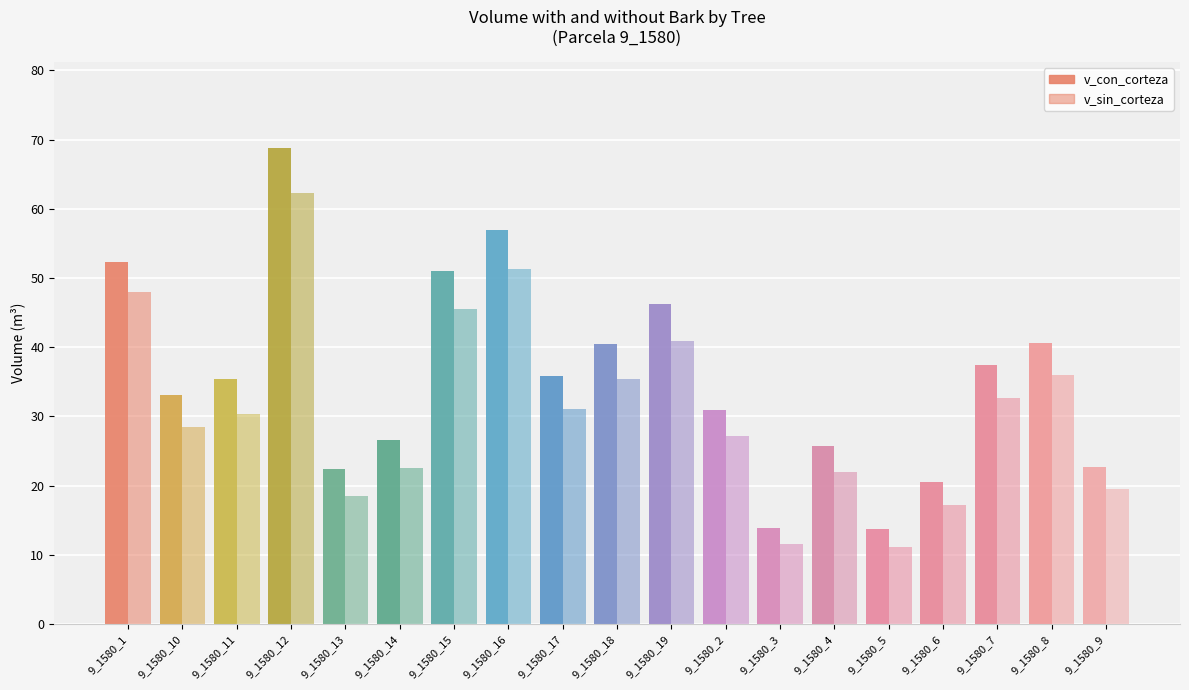

What is the label of the 12th bar from the right?

9_1580_16